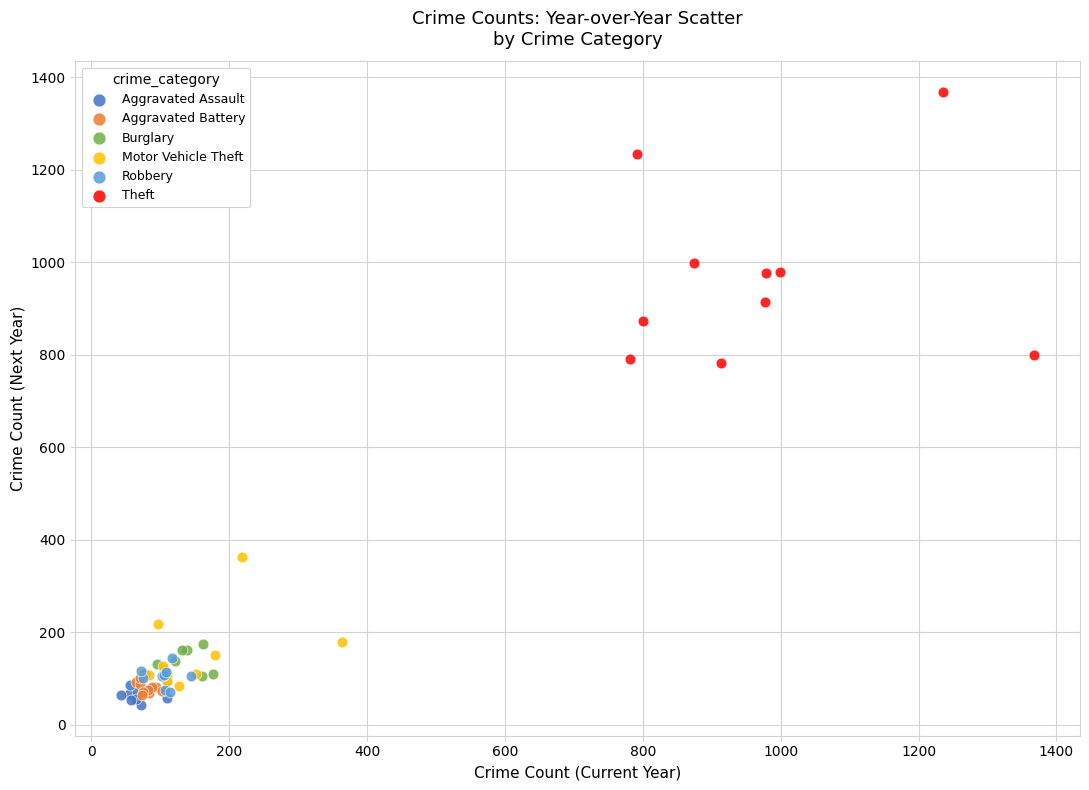

Which series contains the lowest Y value?

Aggravated Assault